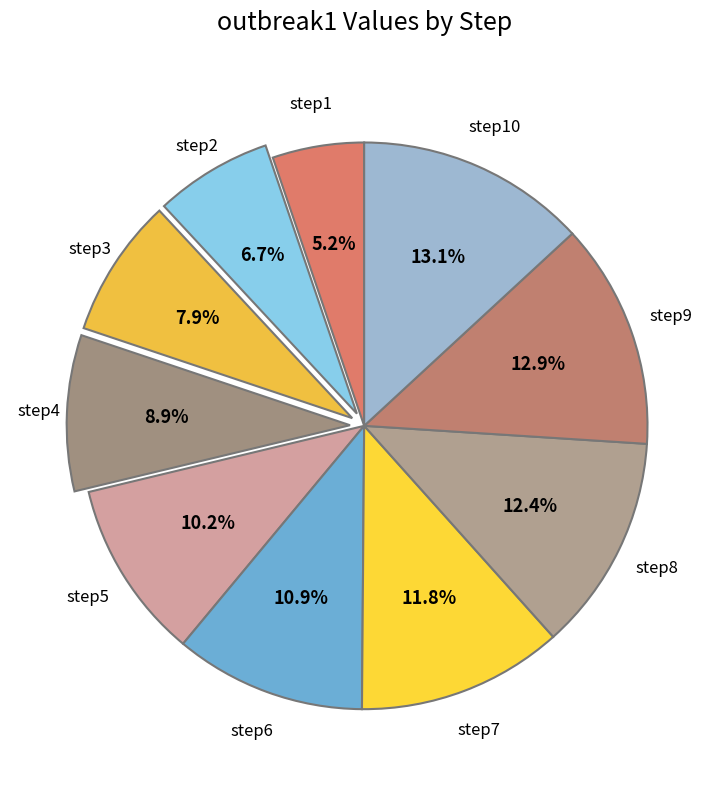

Count the number of slices in the pie.

10